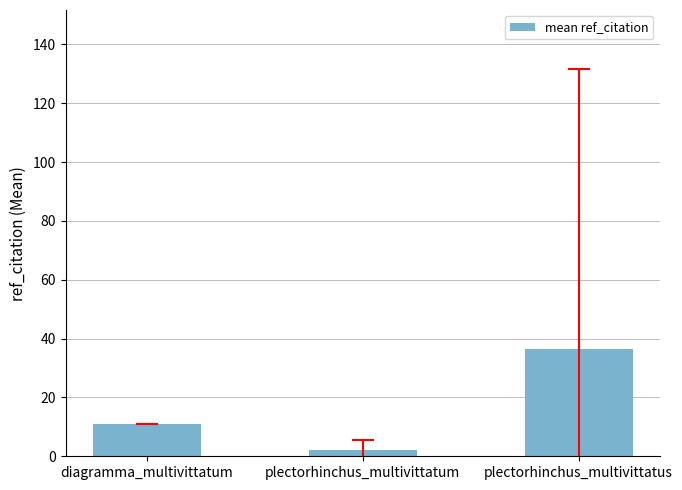

True or false: the data shows 2.2 at plectorhinchus_multivittatum.

True